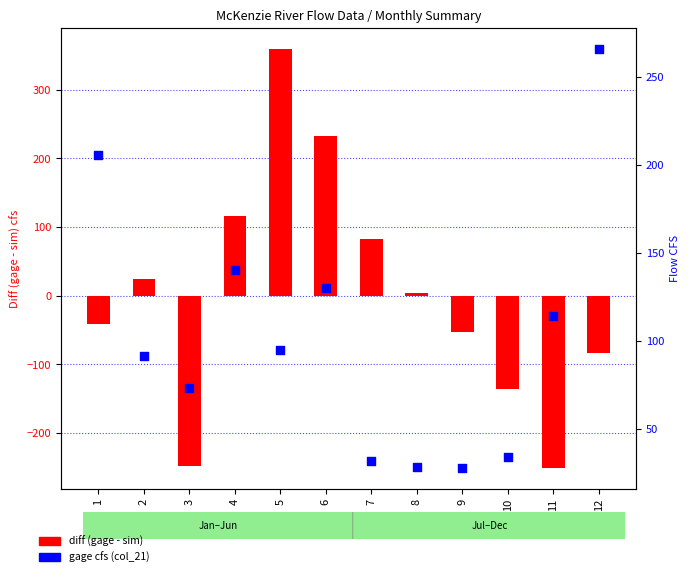

Which series has the largest Y range (max minus min)?

diff (gage - sim)